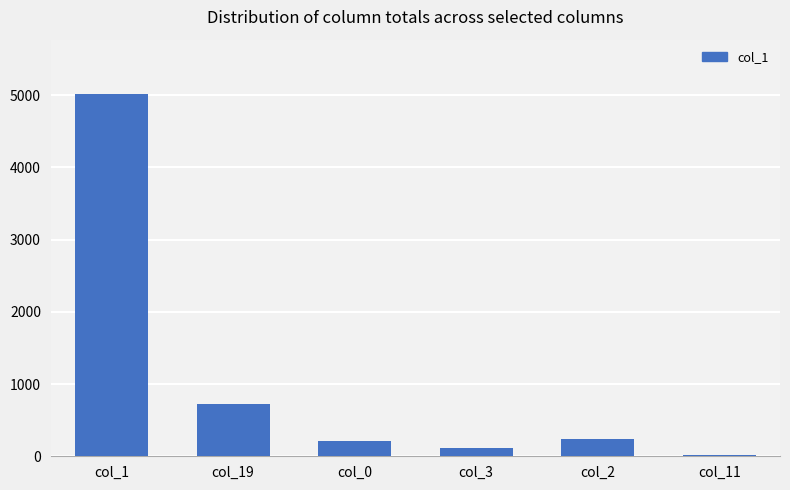

What is the average value?

1055